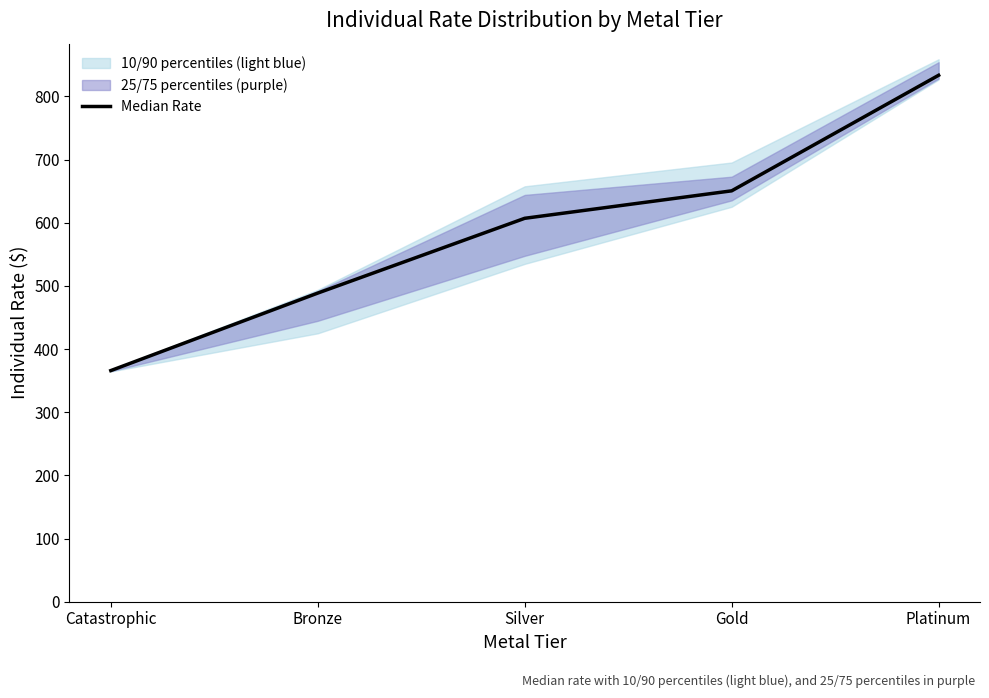

List the labels in order of value, largest first.

Platinum, Gold, Silver, Bronze, Catastrophic